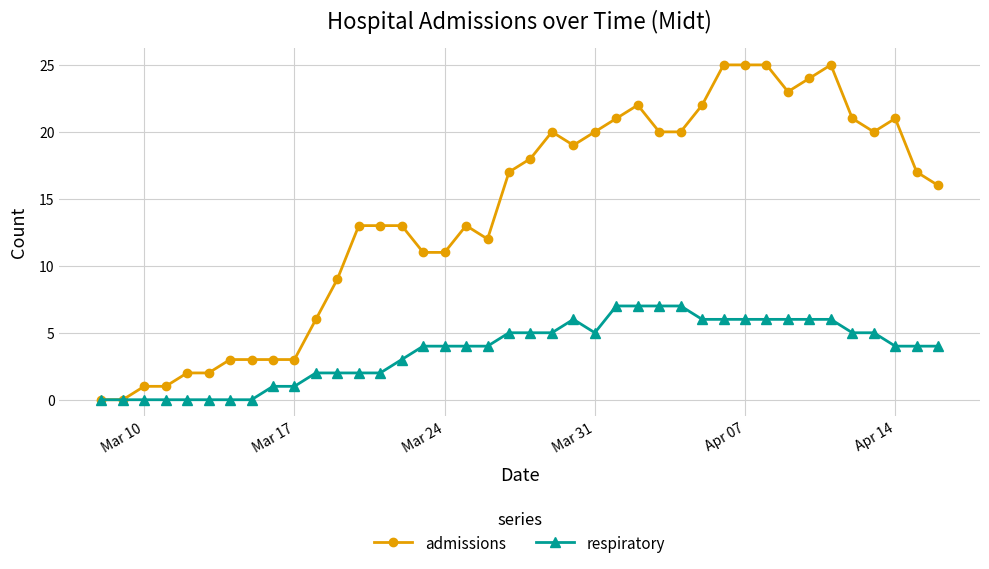

How many data points in admissions are less than 17?

20